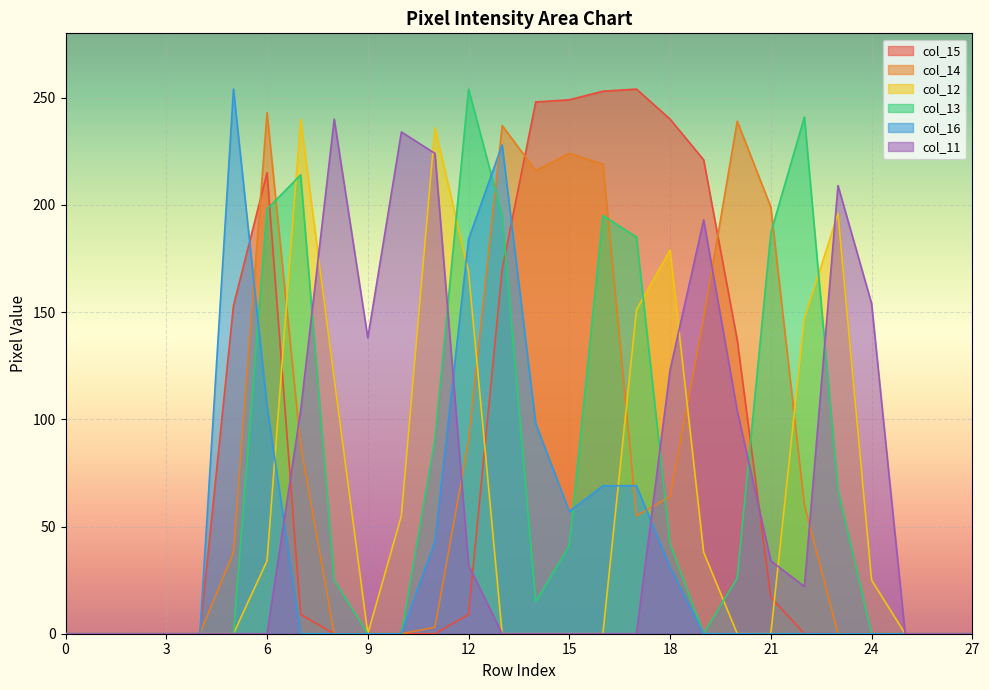

Which series has the largest total across all categories?

col_15